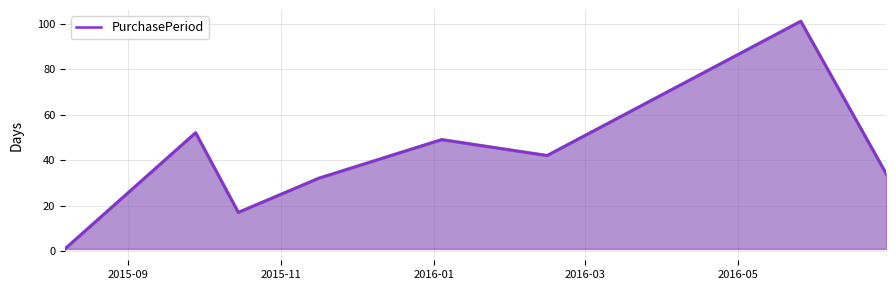

How many interior local valleys (lower than both neighbors) does the data have?

2